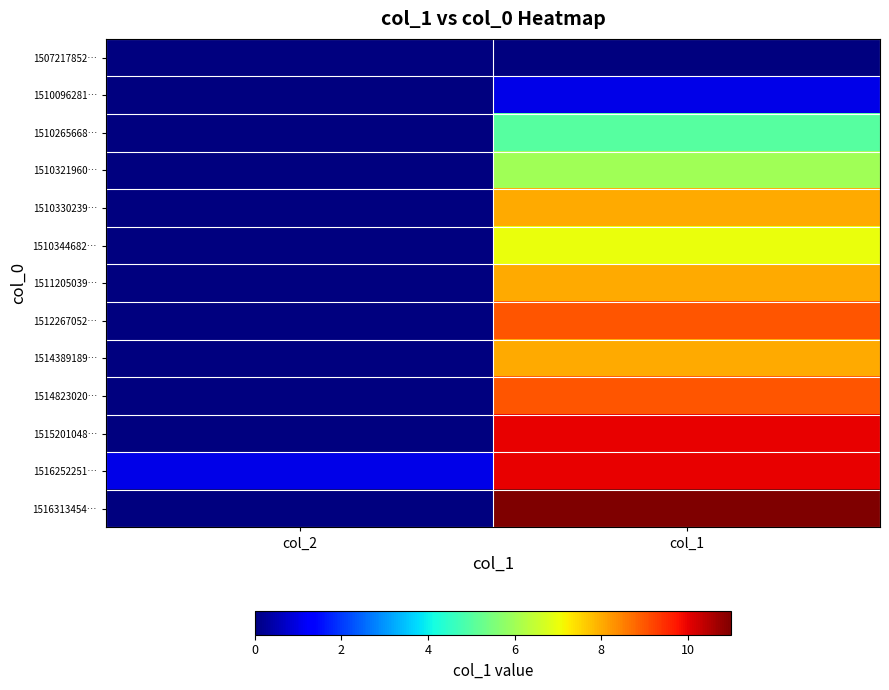

At how many categories does at least one series exceed 2?

1